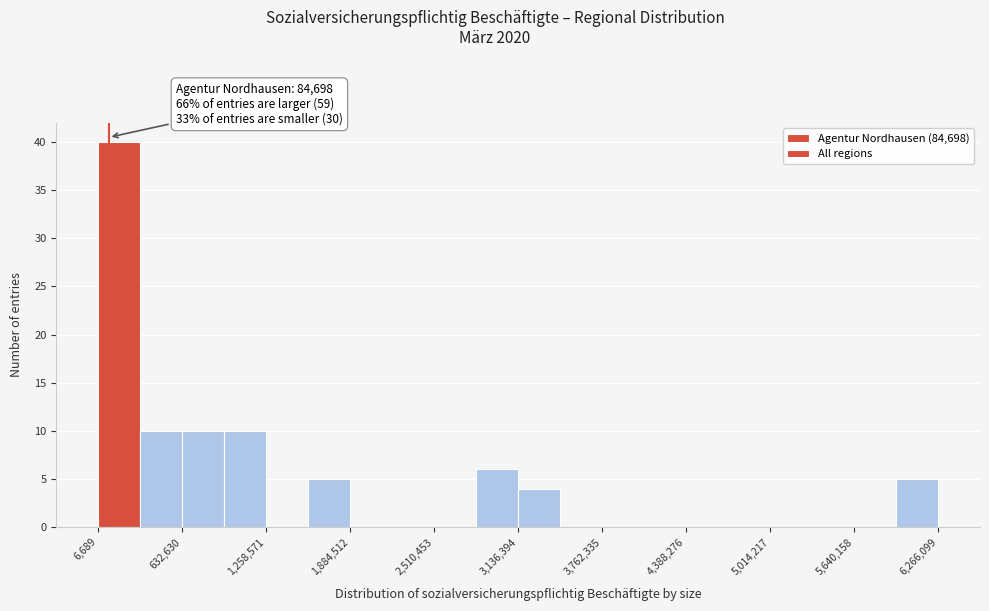

Read against the x-axis, roughly where is the centre of the tallest bar?

200000